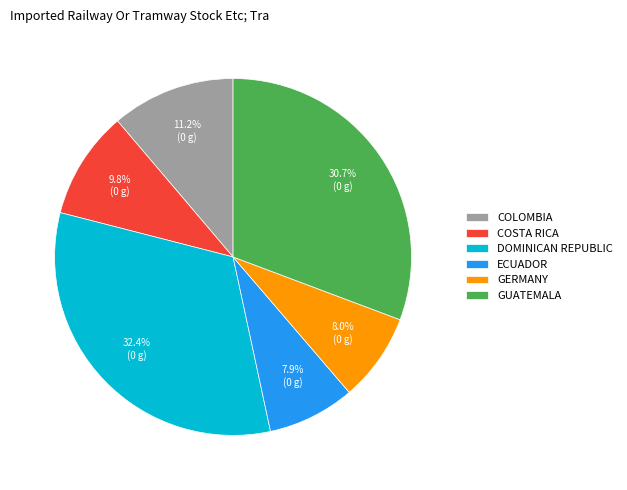

What is the total percentage of COSTA RICA and GUATEMALA?

40.5%